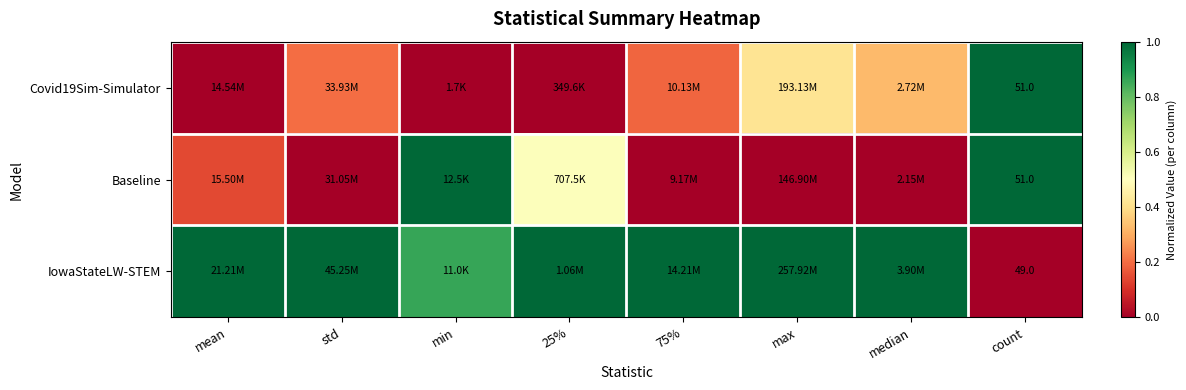

Count the Baseline values in the range 0 to 1.

8